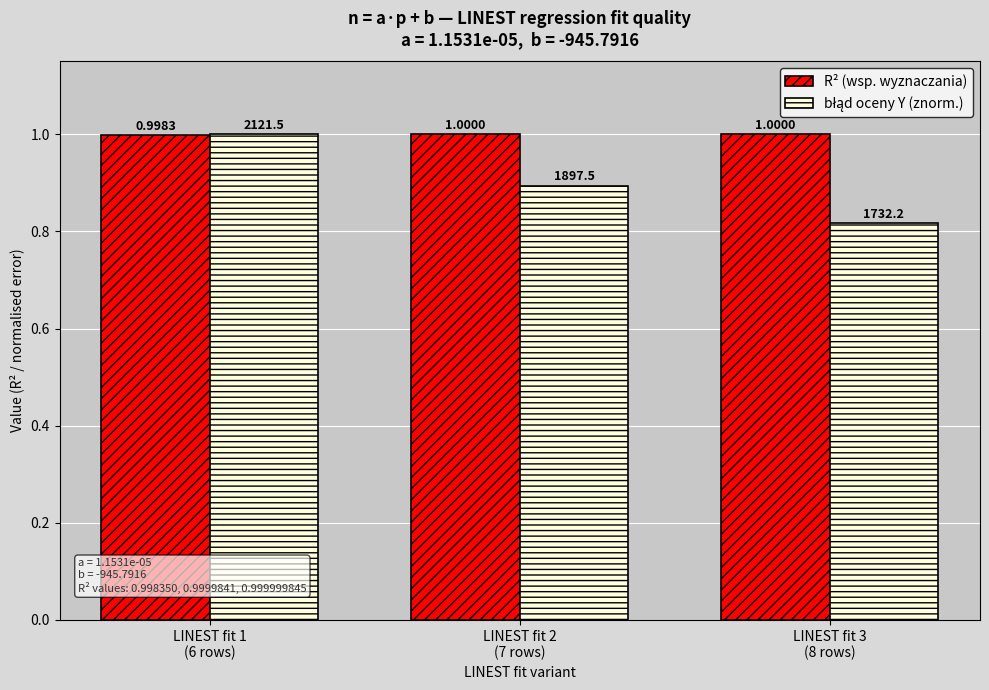

Count the number of categories in the chart.

3